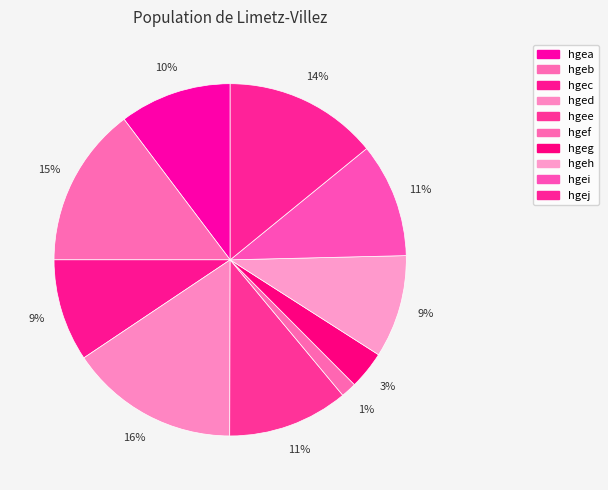

How many slices are in this pie chart?

10